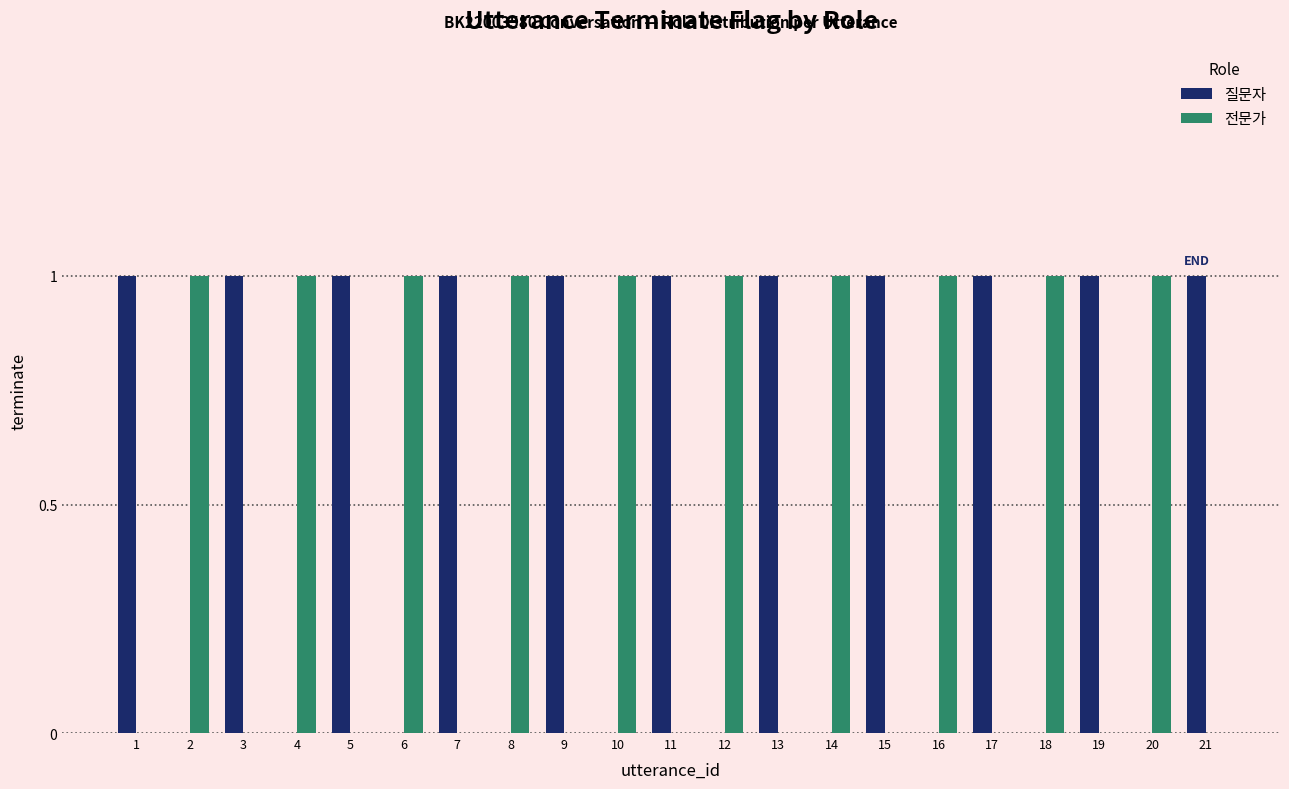

True or false: 전문가 has a value of 2 at 14.

False